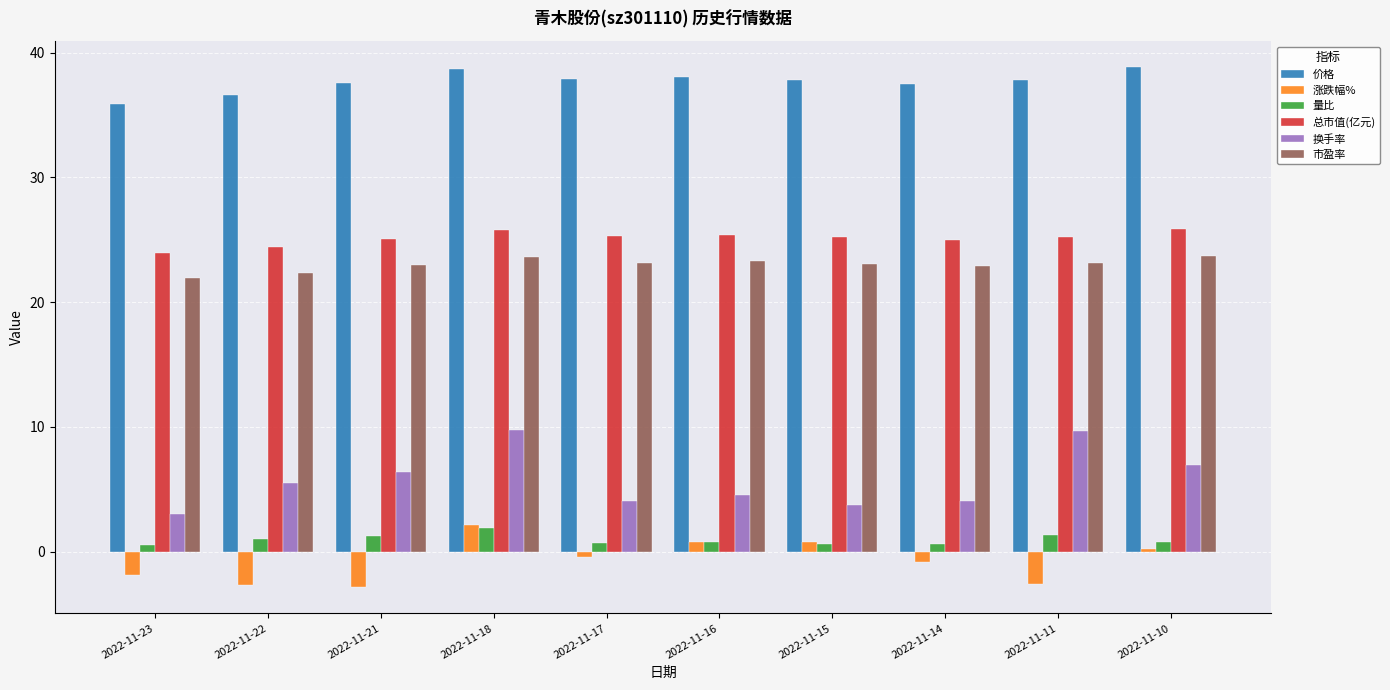

What is the value of the 量比 bar at the 4th from the left?

1.9